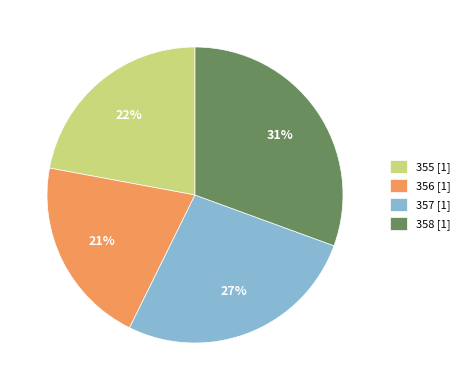

What is the smallest slice in the pie chart?

356